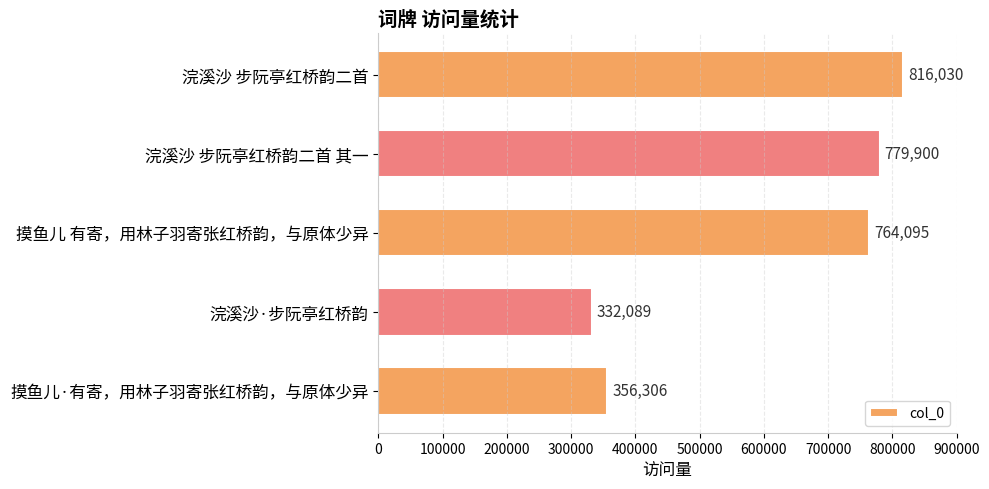

Are the bars horizontal?

Yes